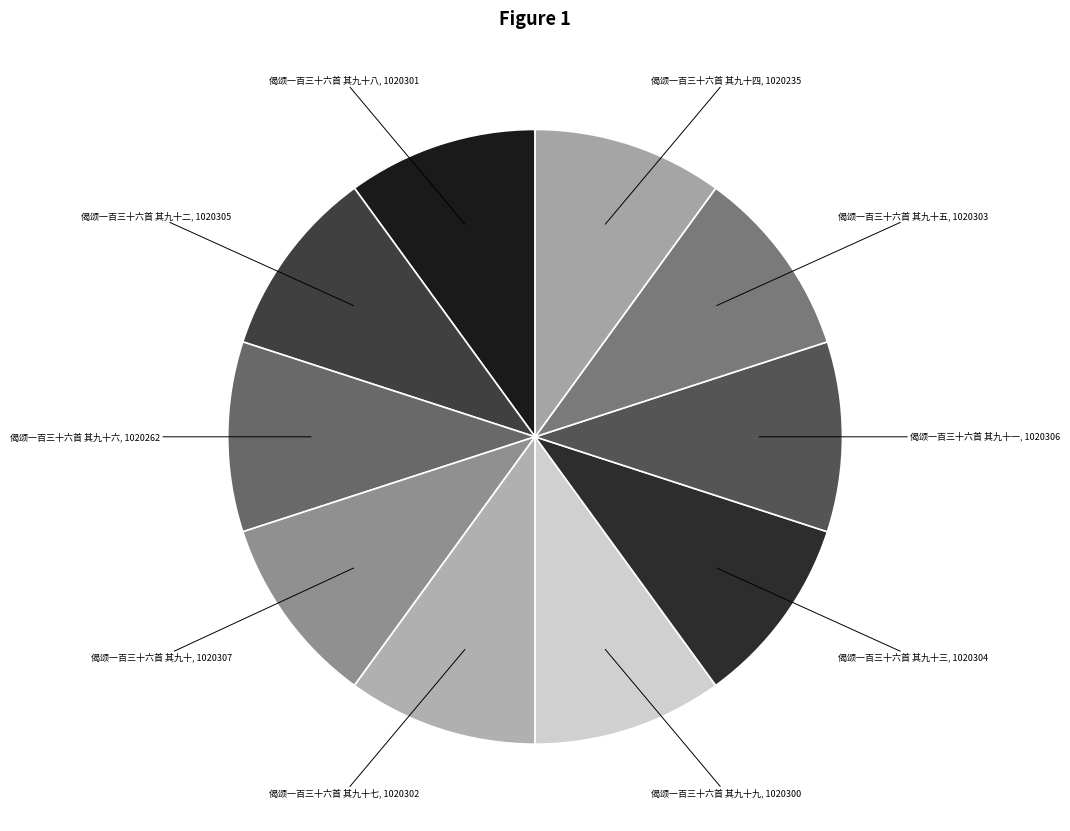

Does 偈颂一百三十六首 其九十六 account for over 50% of the chart?

No